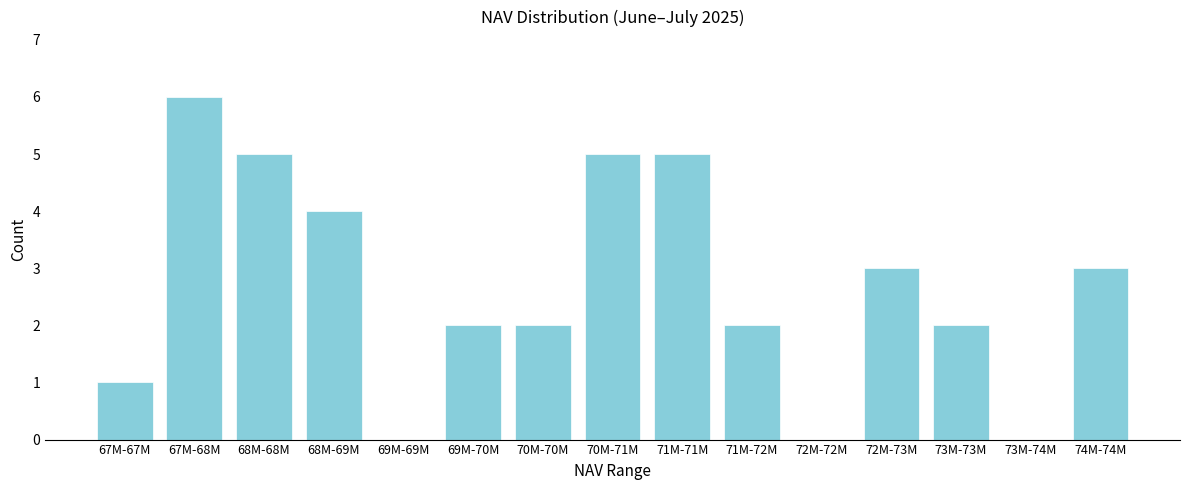

Reading left to right, what are all the values shown in this chart?

67M-67M=1	67M-68M=6	68M-68M=5	68M-69M=4	69M-69M=0	69M-70M=2	70M-70M=2	70M-71M=5	71M-71M=5	71M-72M=2	72M-72M=0	72M-73M=3	73M-73M=2	73M-74M=0	74M-74M=3